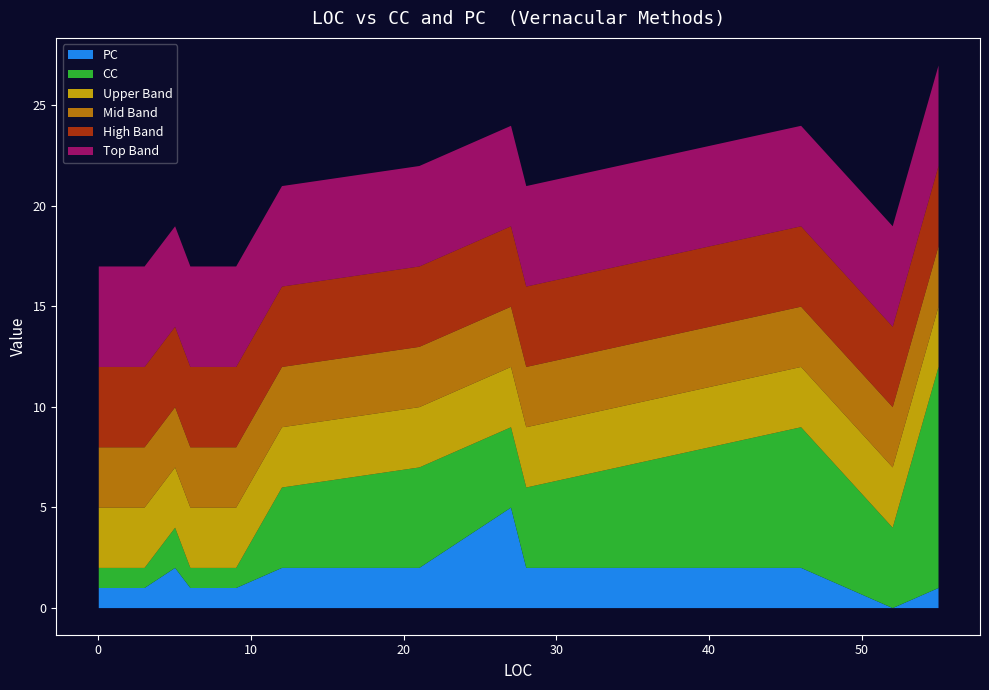

Does the chart have visible grid lines?

No